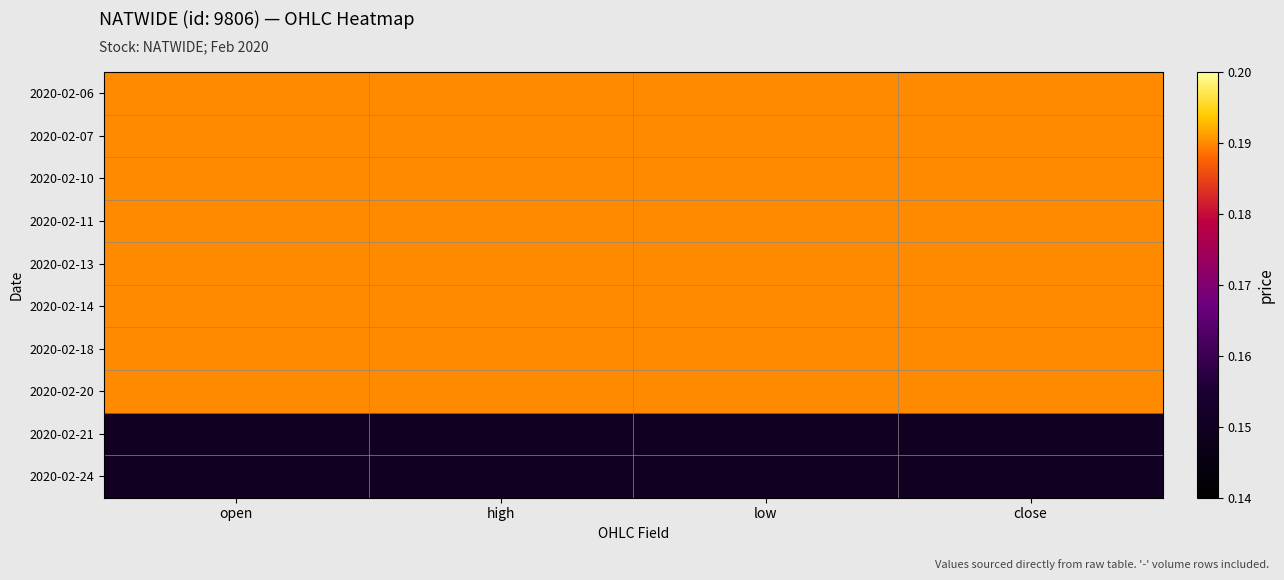

At which category is the sum across all series the highest?

open